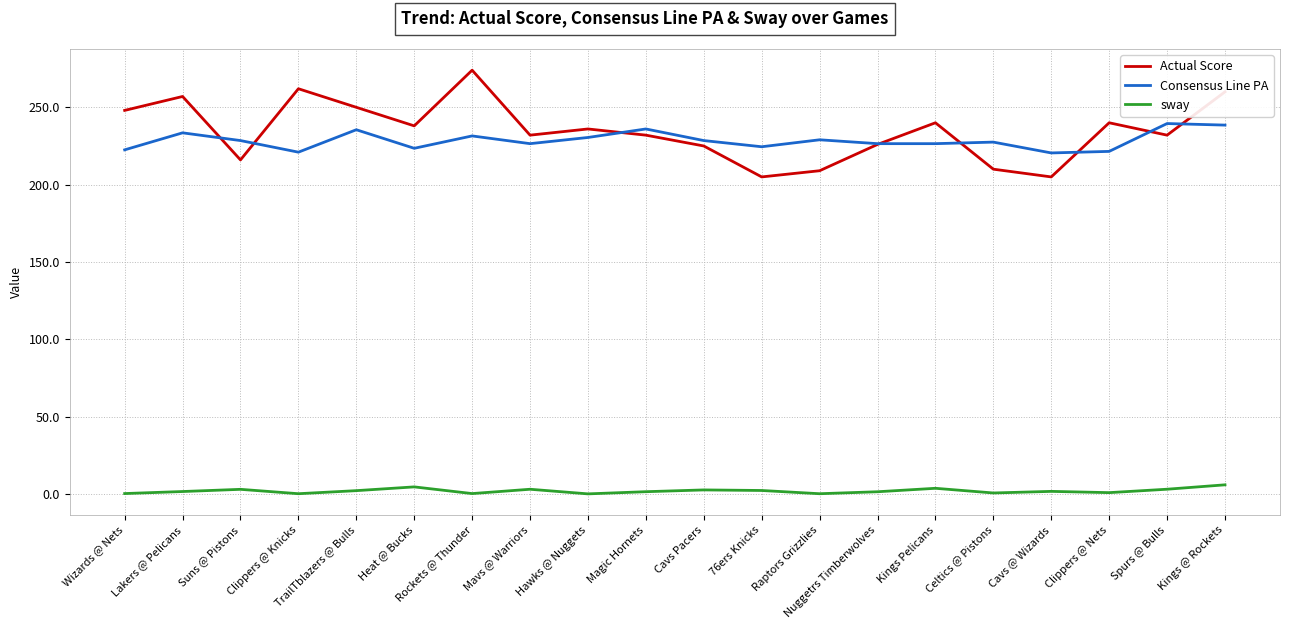

The value of Consensus Line PA at TrailTblazers @ Bulls is 73.2. True or false?

False